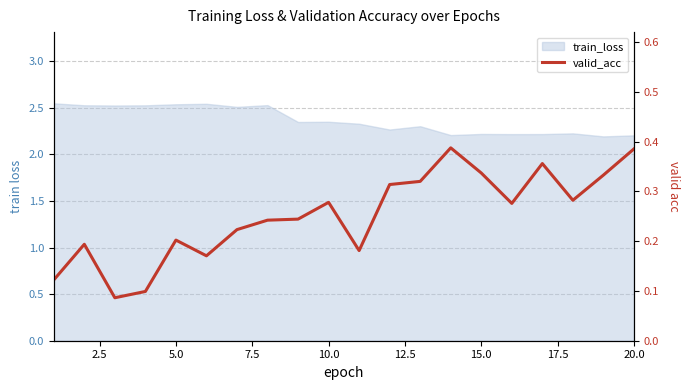

Between 10.0 and 5.0, which is larger?

10.0